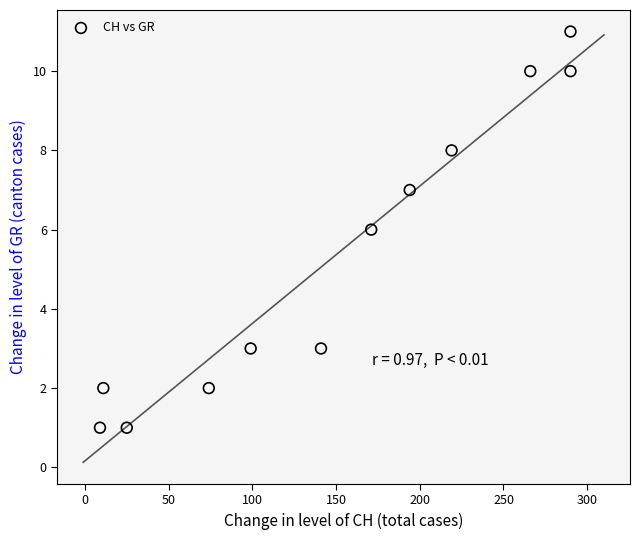

What is the average X value?

149